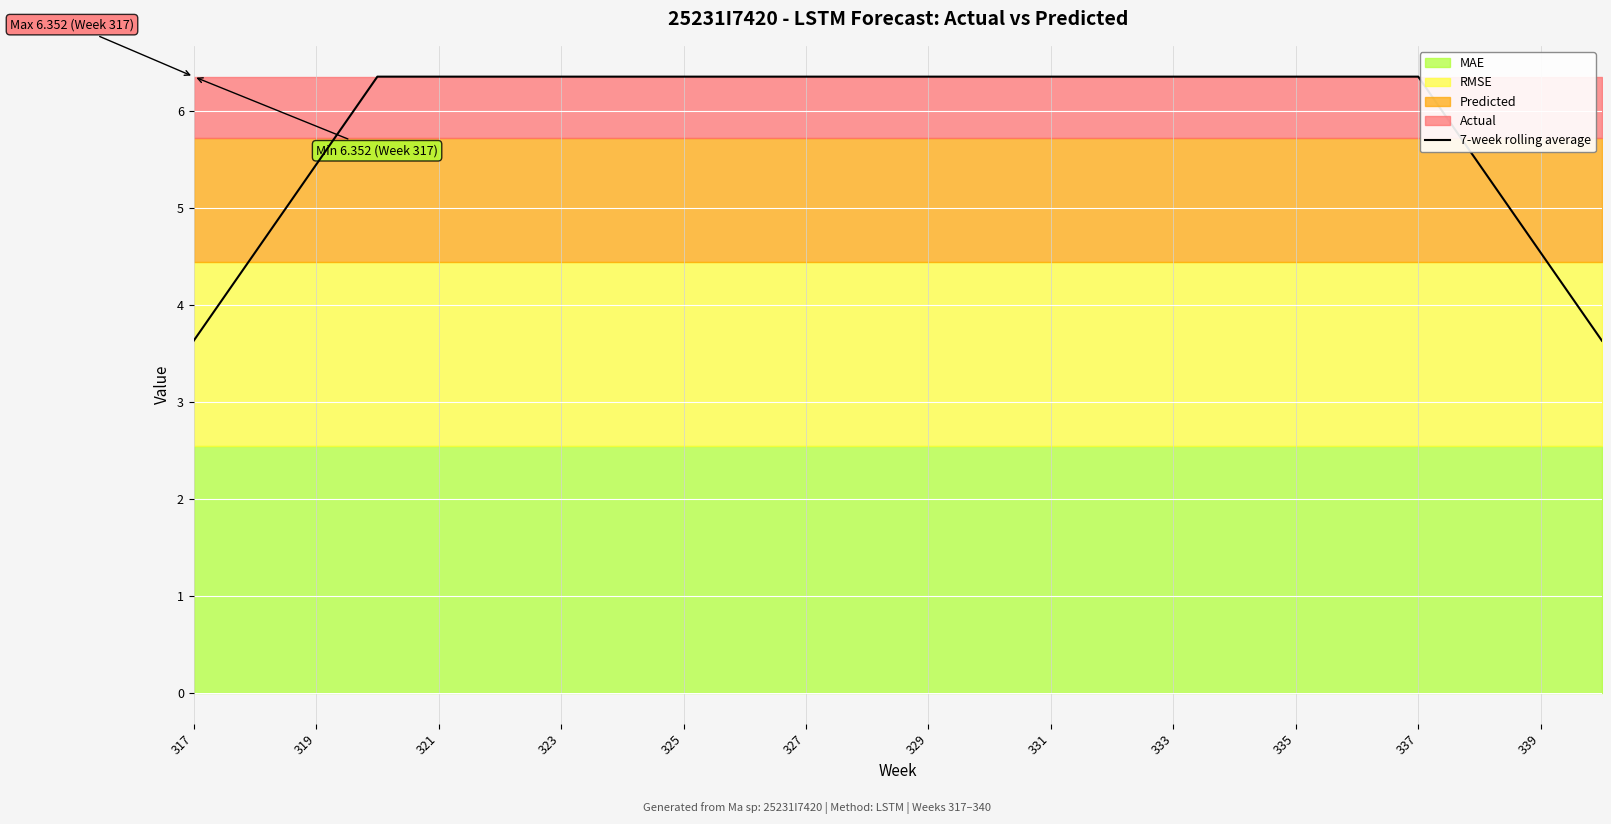

Does the chart display data point markers on the line(s)?

No